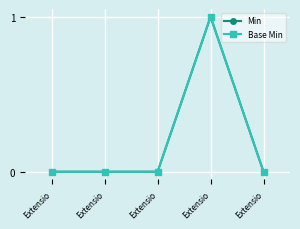

Does the chart have visible grid lines?

Yes